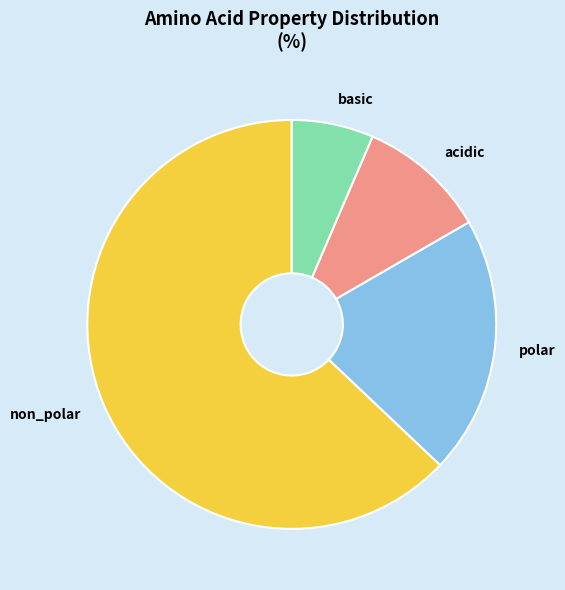

What is the largest slice in the pie chart?

non_polar